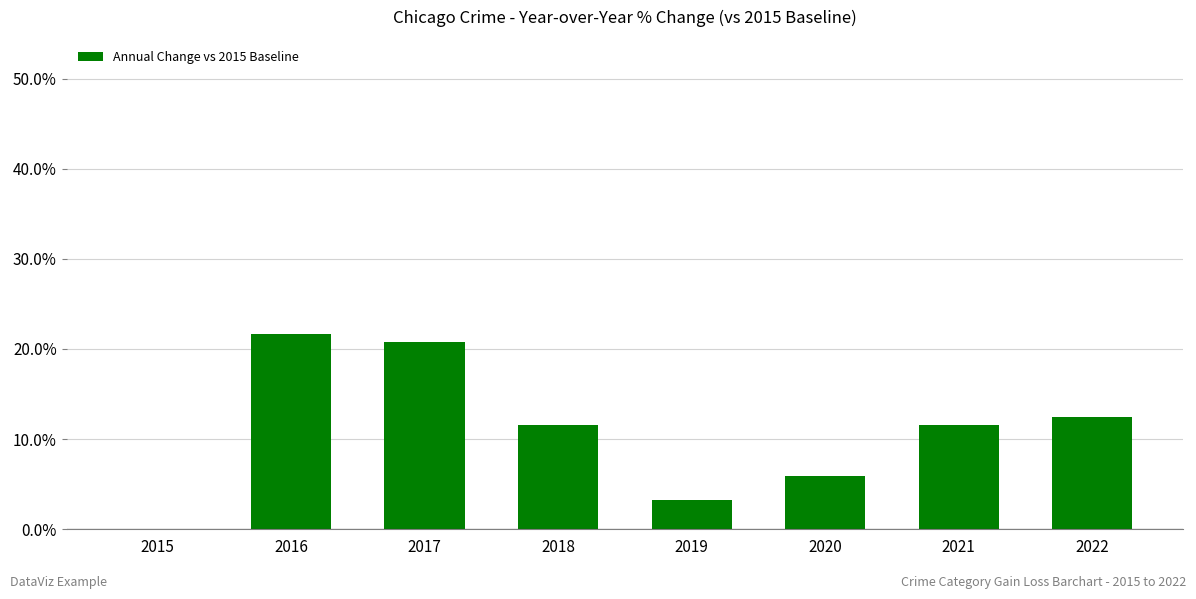

Count the number of data series in this chart.

1